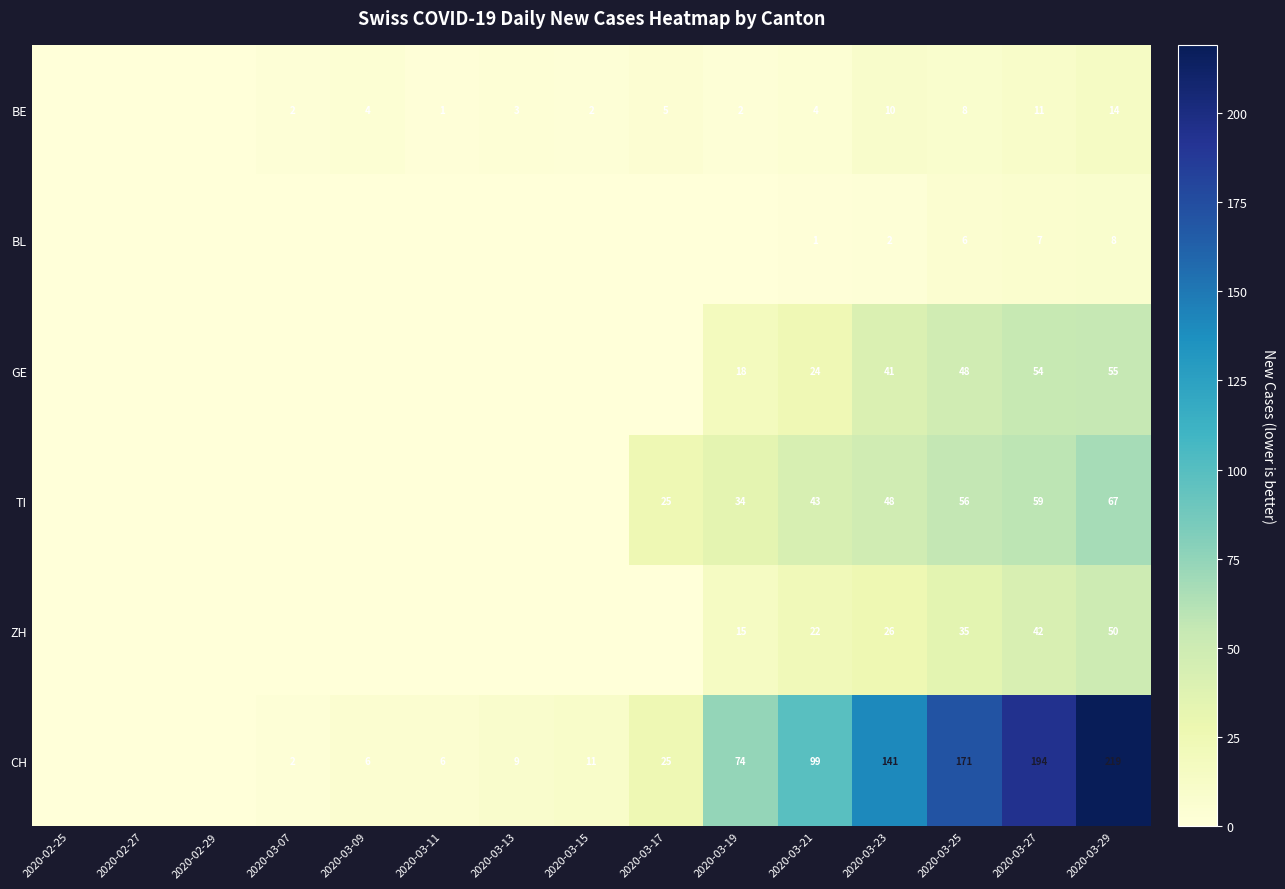

True or false: BE has a value of 11 at 2020-03-27.

True